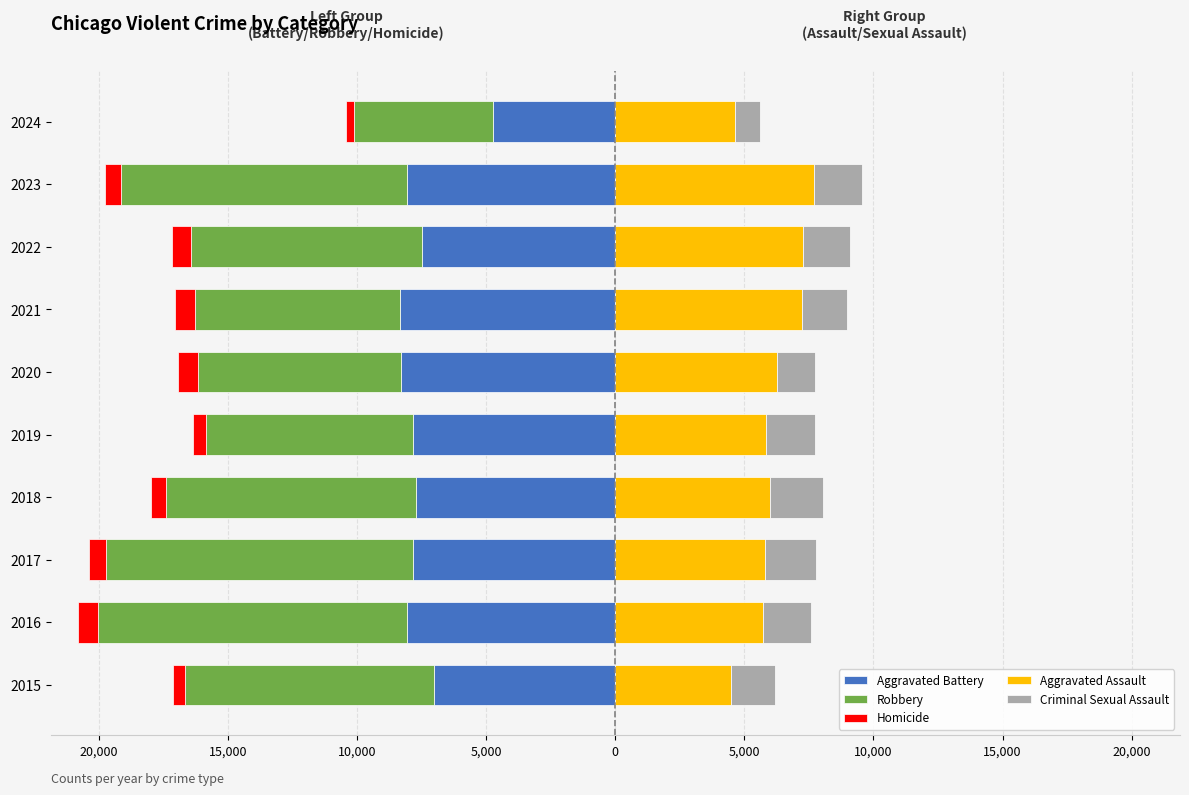

Does the chart contain any negative values?

Yes